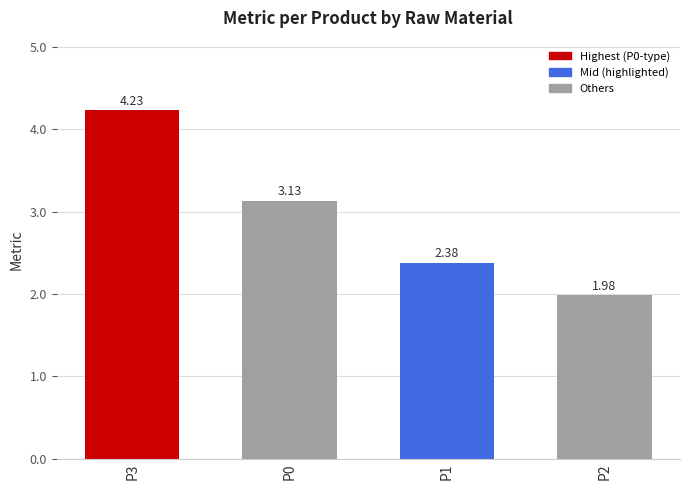

Are the bars horizontal?

No